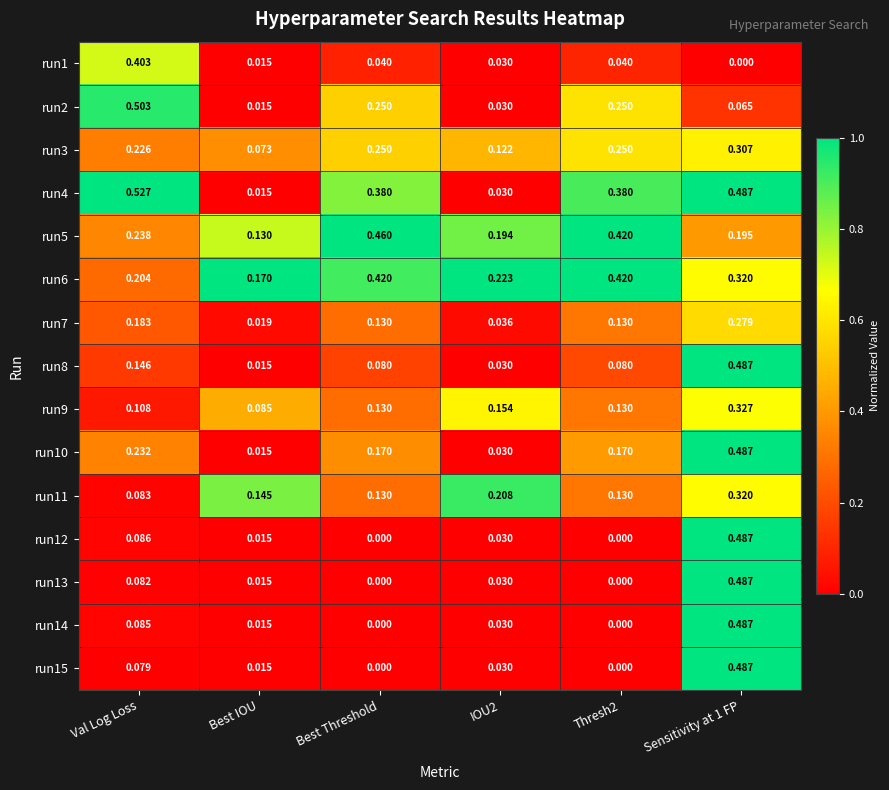

Is the value of run2 at Sensitivity at 1 FP greater than the value of run6 at Best IOU?

No